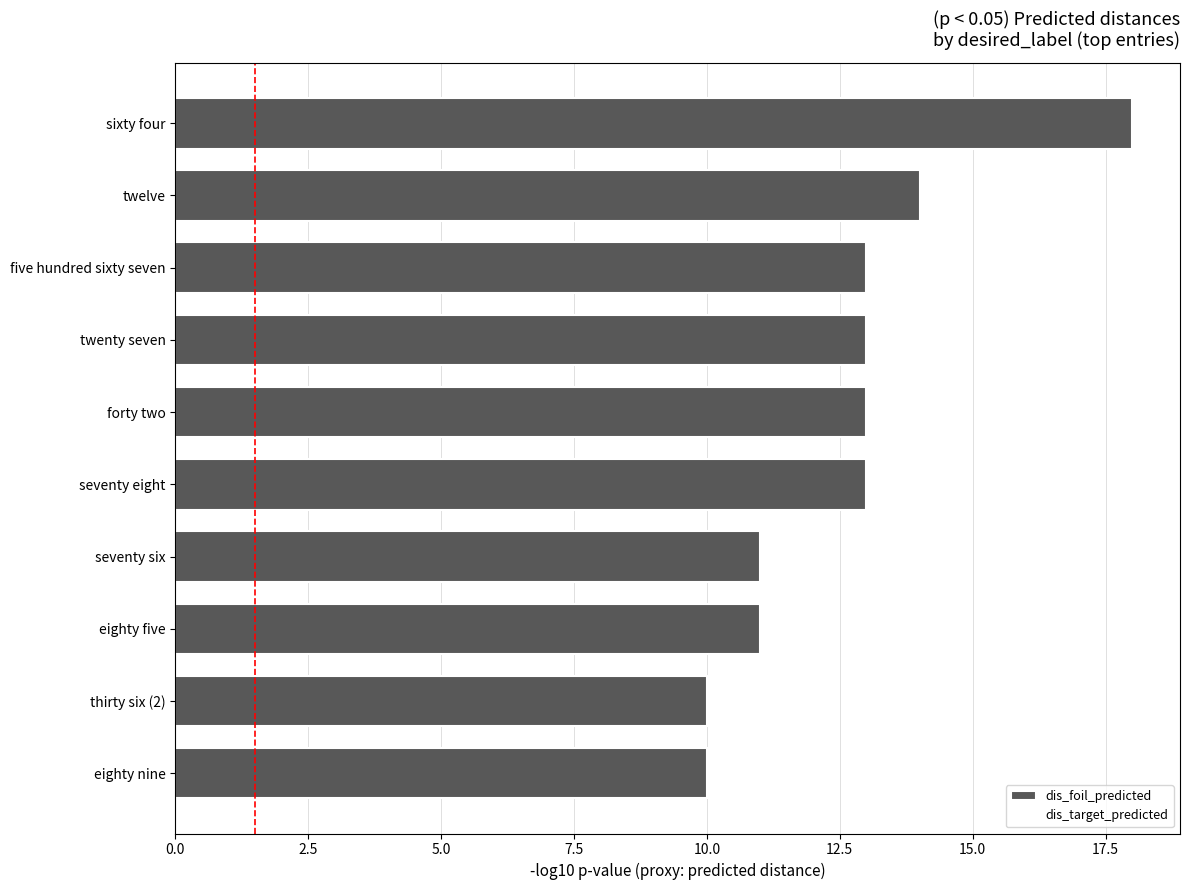

Does the chart contain any negative values?

No